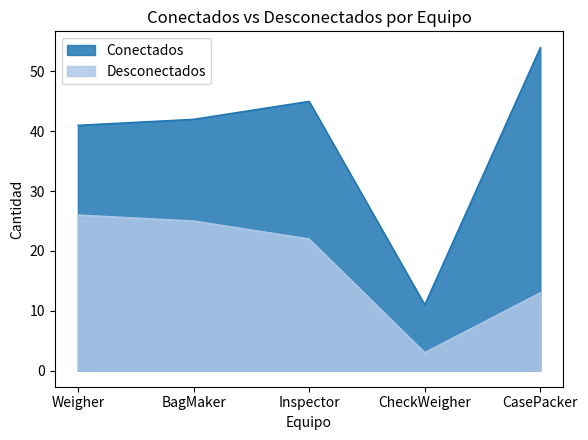

True or false: Conectados and Desconectados cross at least once.

False